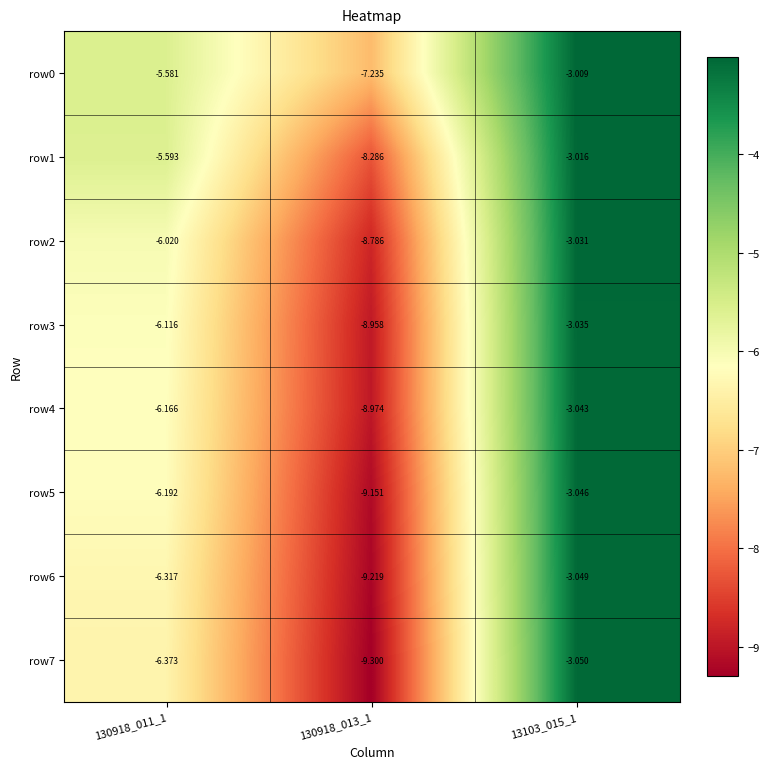

Is the value of row6 at 130918_011_1 greater than the value of row3 at 13103_015_1?

No